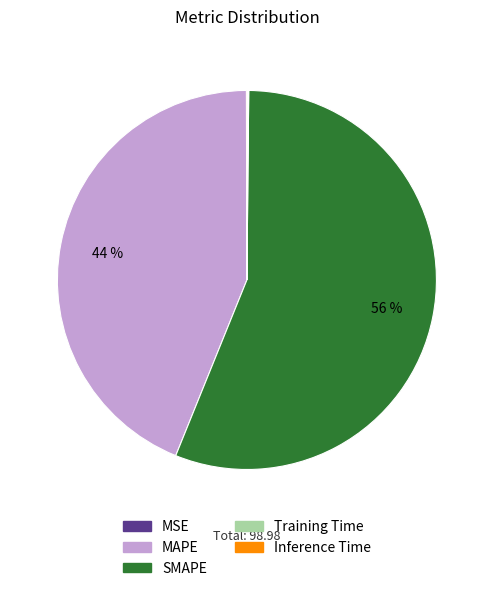

What is the majority slice?

SMAPE